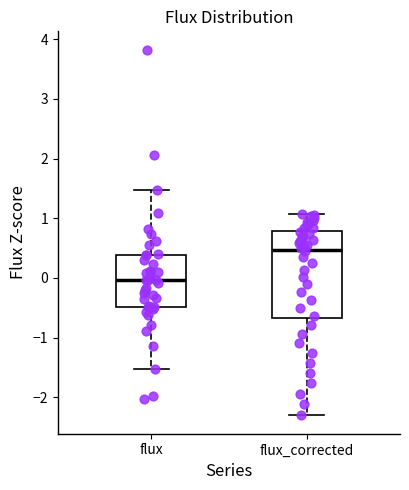

Reading left to right, read every box against the y-axis: the position of its median line, the range the box covers, and the ends of its whiskers. The values are not printed on the chart, so give them approximately, as read against the axis.

flux: median 0.0, box -0.5 to 0.4, whiskers -1.5 to 1.5
flux_corrected: median 0.5, box -0.7 to 0.8, whiskers -2.3 to 1.1